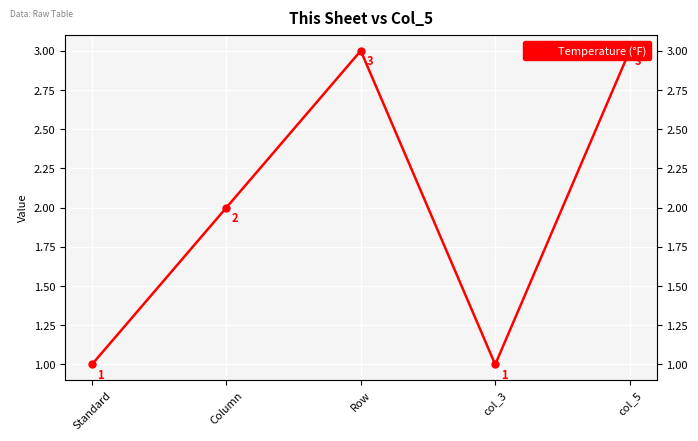

What is the label of the 1st point from the right?

col_5